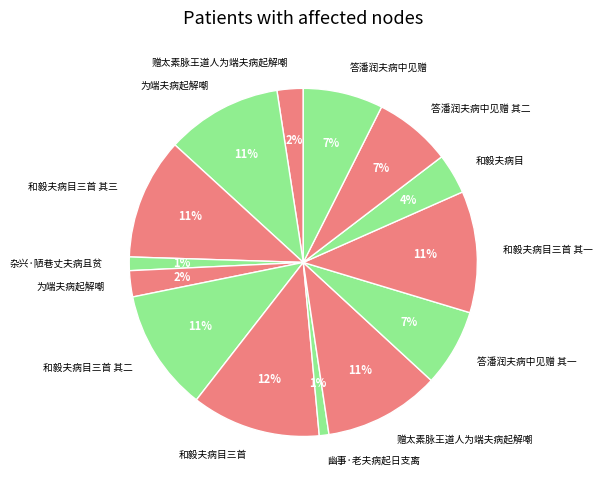

How many slices are in this pie chart?

14